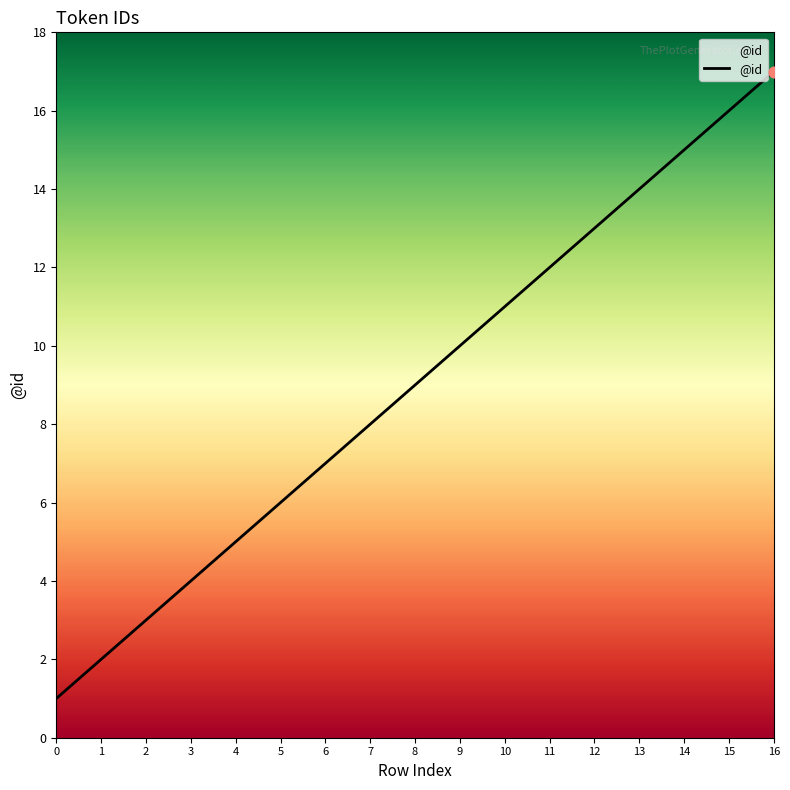

Approximately how many times larger is the value at 3 compared to 0?

4.0